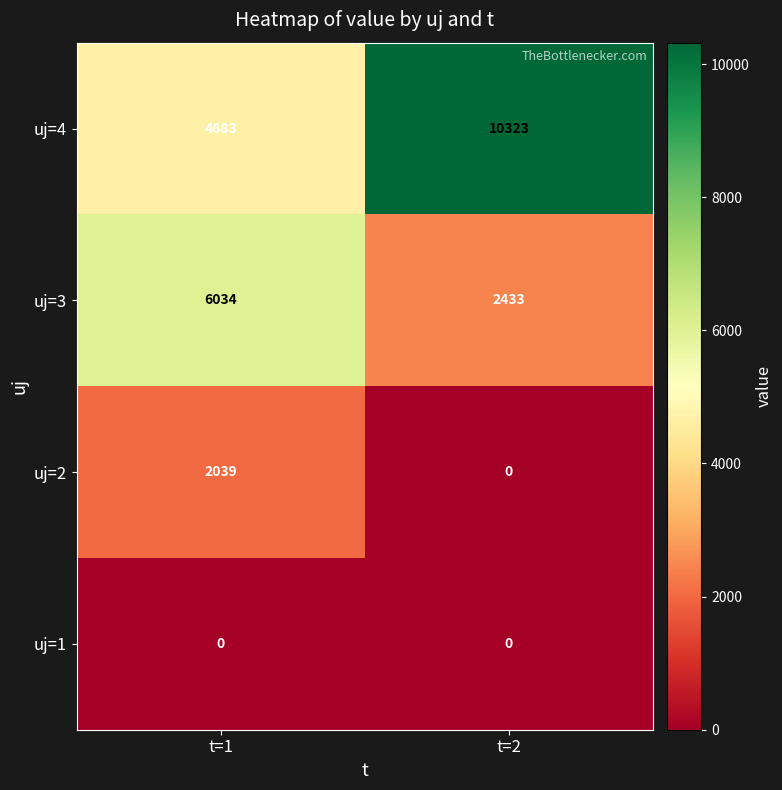

Is the value of uj=4 at t=2 greater than the value of uj=1 at t=1?

Yes